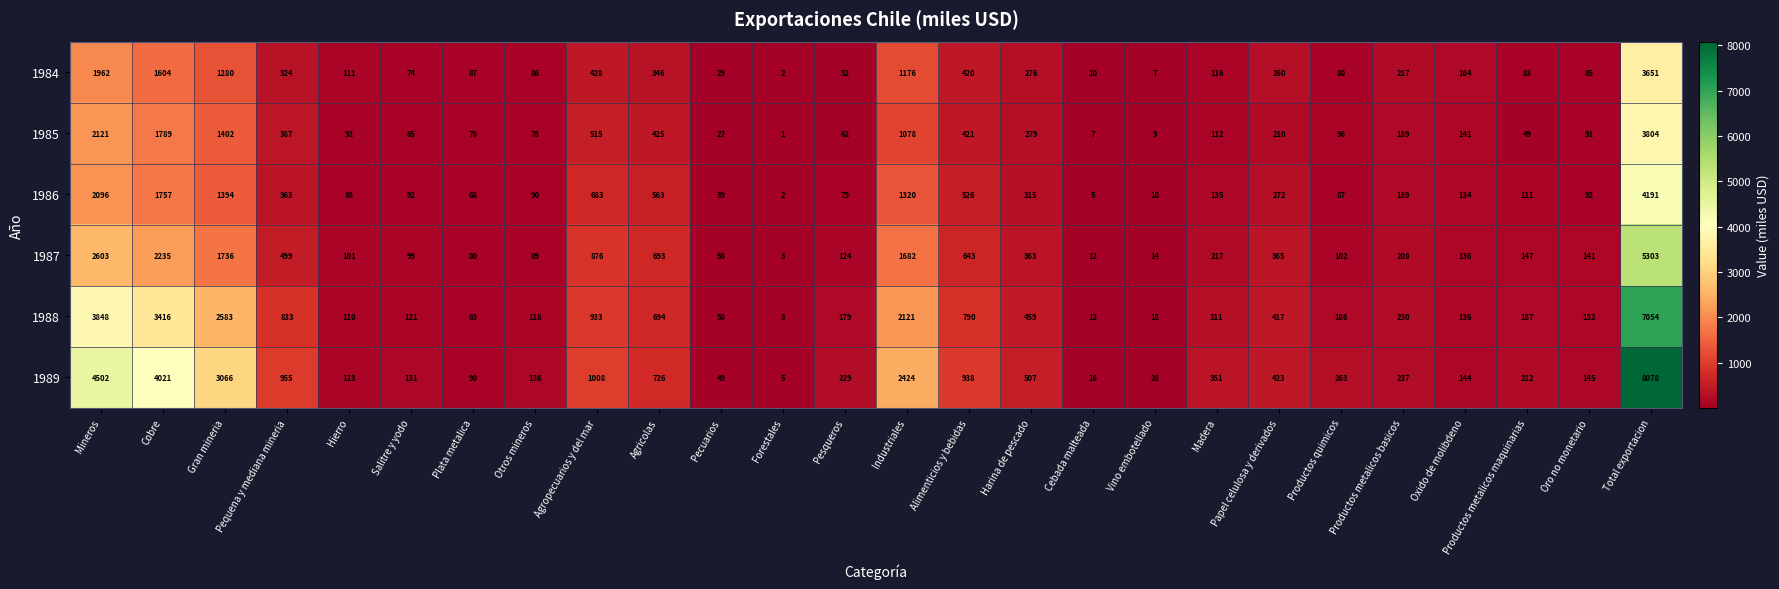

At which label does 1986 first exceed 135?

Mineros